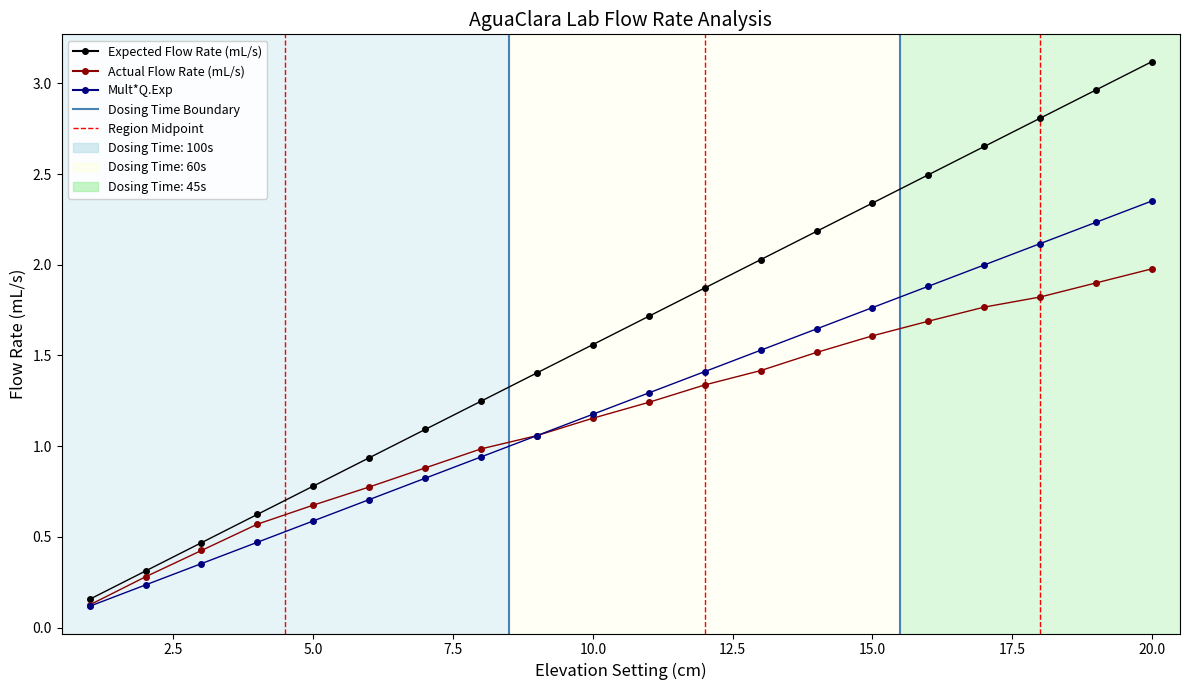

Which series has the largest total across all categories?

Expected Flow Rate (mL/s)